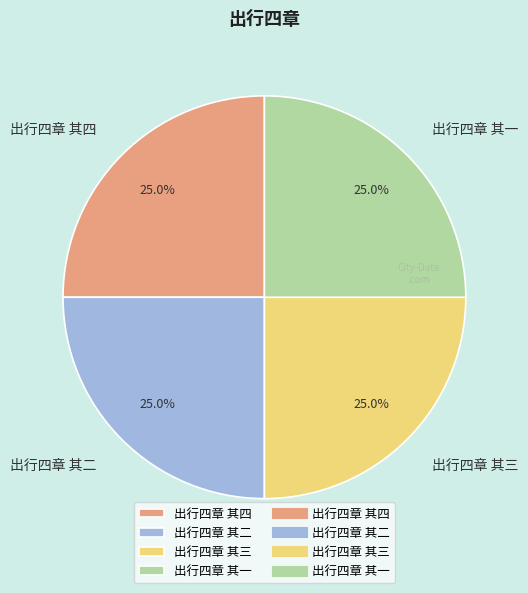

What portion of the pie excludes 出行四章 其四?

75.0%